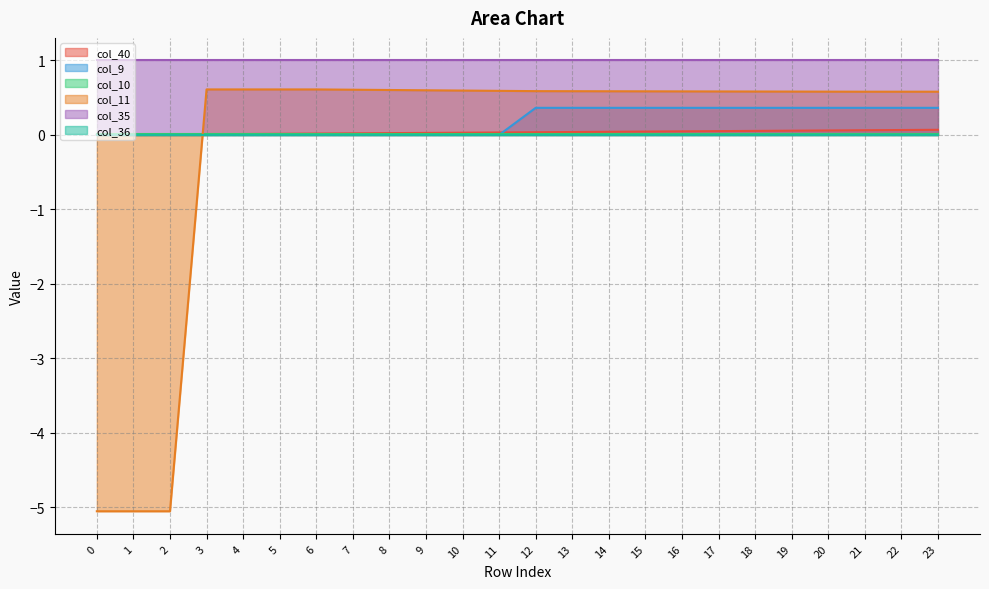

True or false: col_11 and col_35 cross at least once.

False